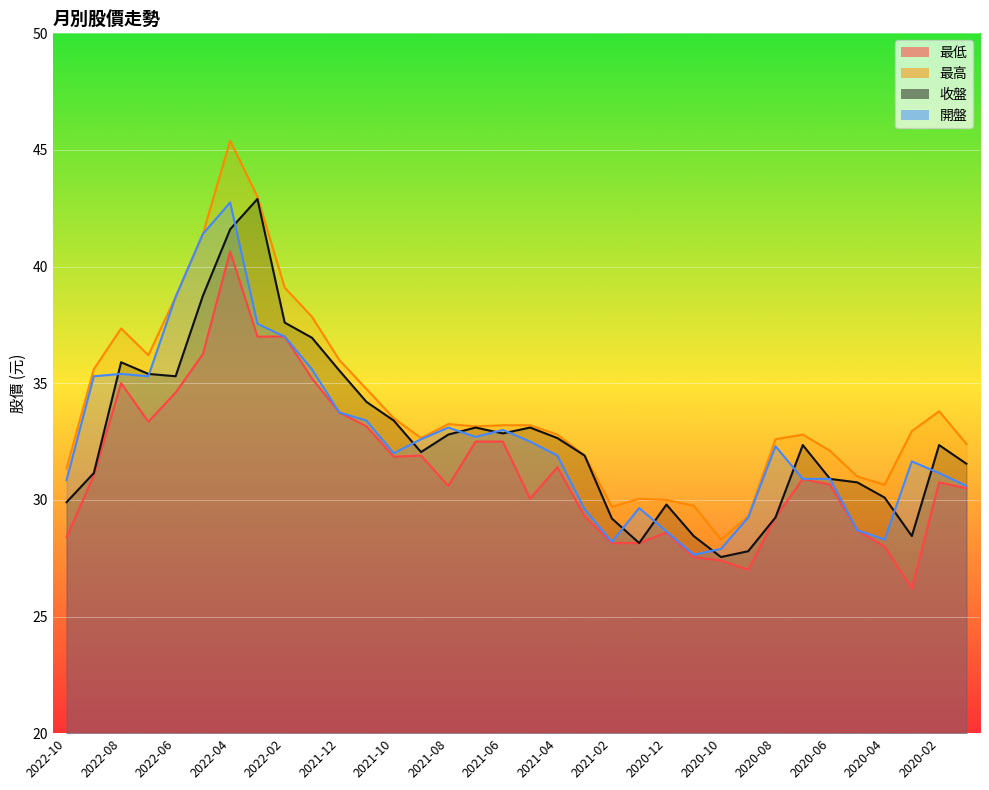

Reading right to left, extract all data points from this chart.

最低: 30.5	30.8	26.2	28.0	28.7	30.6	30.9	29.2	27.0	27.4	27.6	28.6	28.1	28.1	29.3	31.4	30.1	32.5	32.5	30.6	31.9	31.9	33.1	33.8	35.2	37.0	37.0	40.6	36.2	34.6	33.4	35.0	31.1	28.4
最高: 32.4	33.8	33.0	30.6	31.0	32.1	32.8	32.6	29.3	28.3	29.8	30.0	30.1	29.7	31.9	32.8	33.2	33.2	33.1	33.2	32.6	33.5	34.8	36.0	37.9	39.1	43.0	45.4	41.4	38.7	36.2	37.4	35.6	31.4
收盤: 31.6	32.4	28.4	30.1	30.8	30.9	32.4	29.2	27.8	27.6	28.4	29.8	28.1	29.2	31.9	32.6	33.1	32.9	33.1	32.8	32.0	33.4	34.2	35.5	37.0	37.6	42.9	41.6	38.8	35.3	35.4	35.9	31.1	29.9
開盤: 30.6	31.1	31.6	28.3	28.7	30.9	30.9	32.3	29.2	27.9	27.6	28.6	29.6	28.2	29.6	31.9	32.5	33.0	32.7	33.1	32.6	32.0	33.4	33.8	35.6	37.0	37.5	42.8	41.4	38.7	35.3	35.4	35.3	30.9